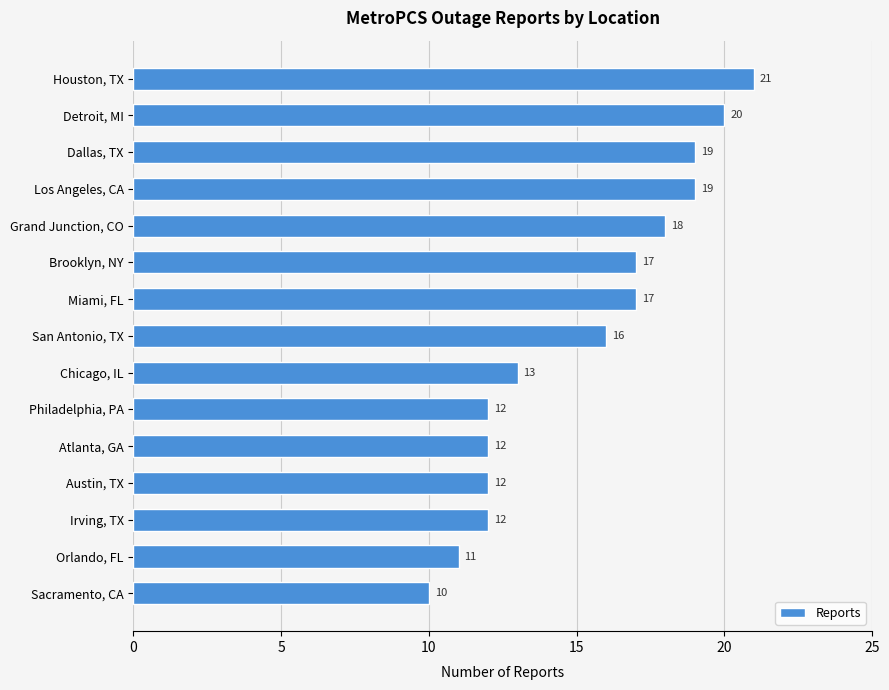

What is the sum of all values?

229